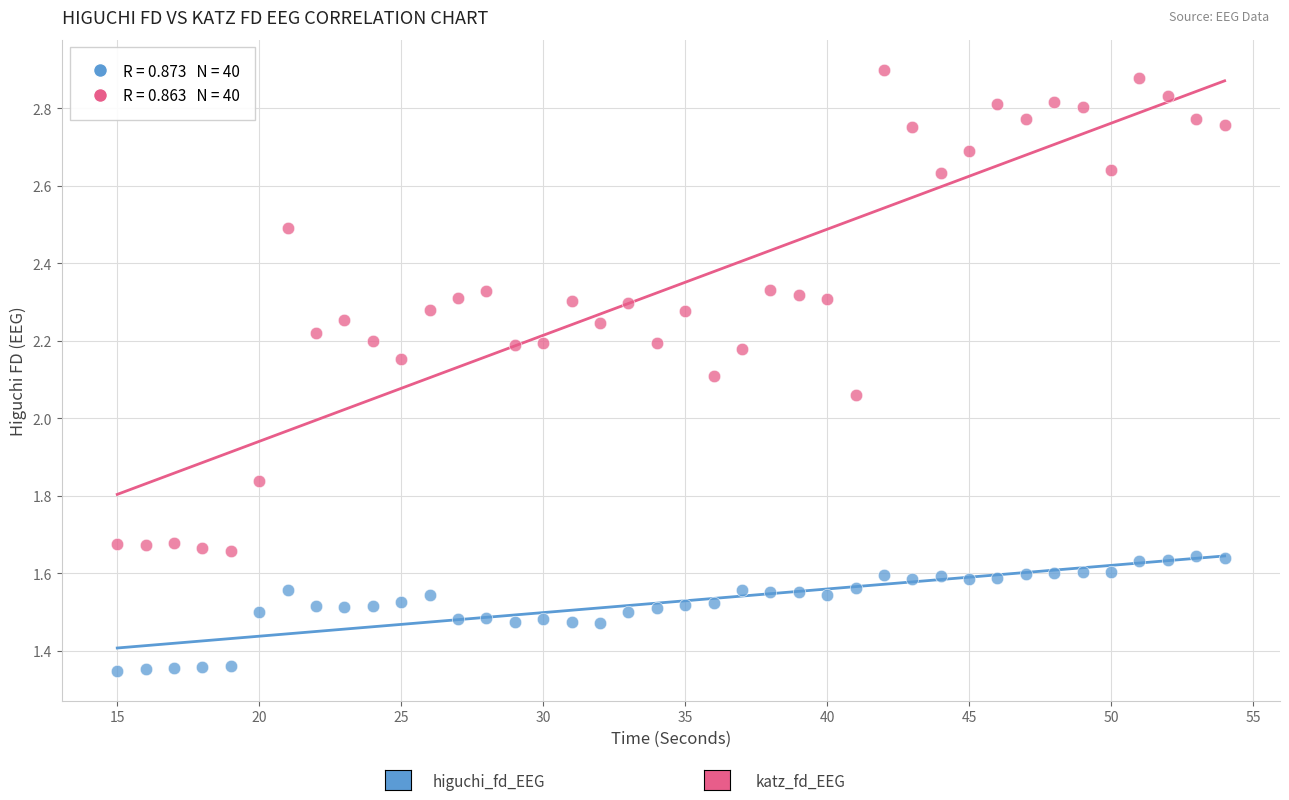

How many points are shown in the scatter plot?

80